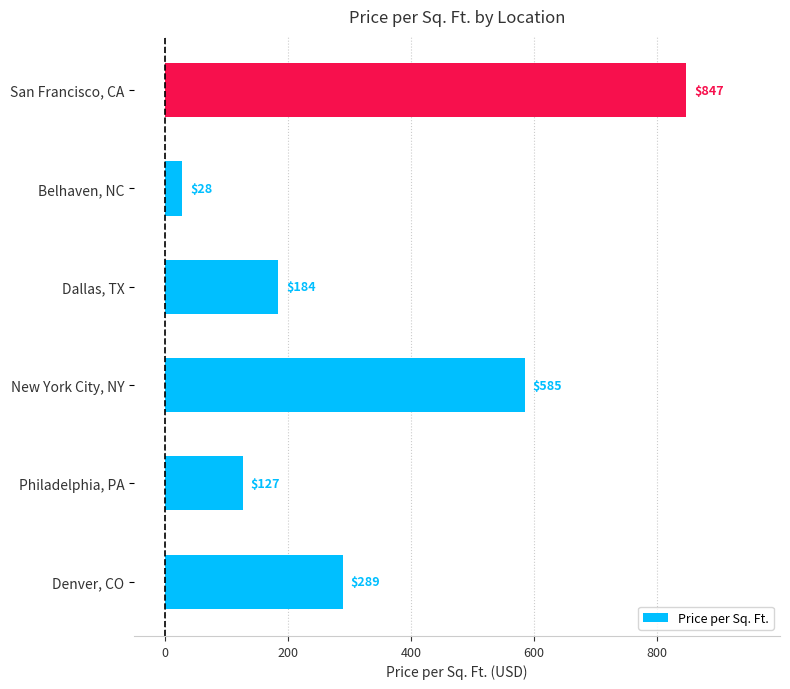

Reading bottom to top, transcribe all the data shown in this chart.

289	127	585	184	28	847